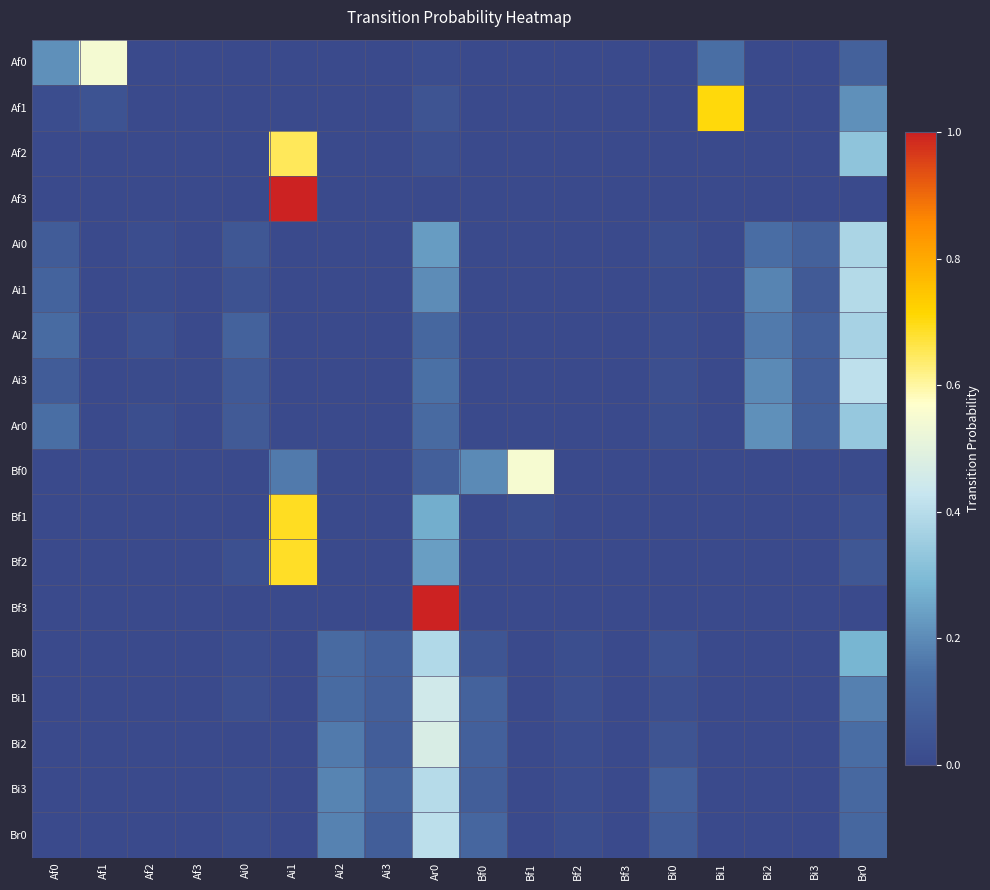

At Bf0, list the series in order from smallest to largest.

Af0, Af1, Af2, Af3, Ai0, Ai1, Ai2, Ai3, Ar0, Bf1, Bf2, Bf3, Bi0, Bi3, Bi2, Bi1, Br0, Bf0